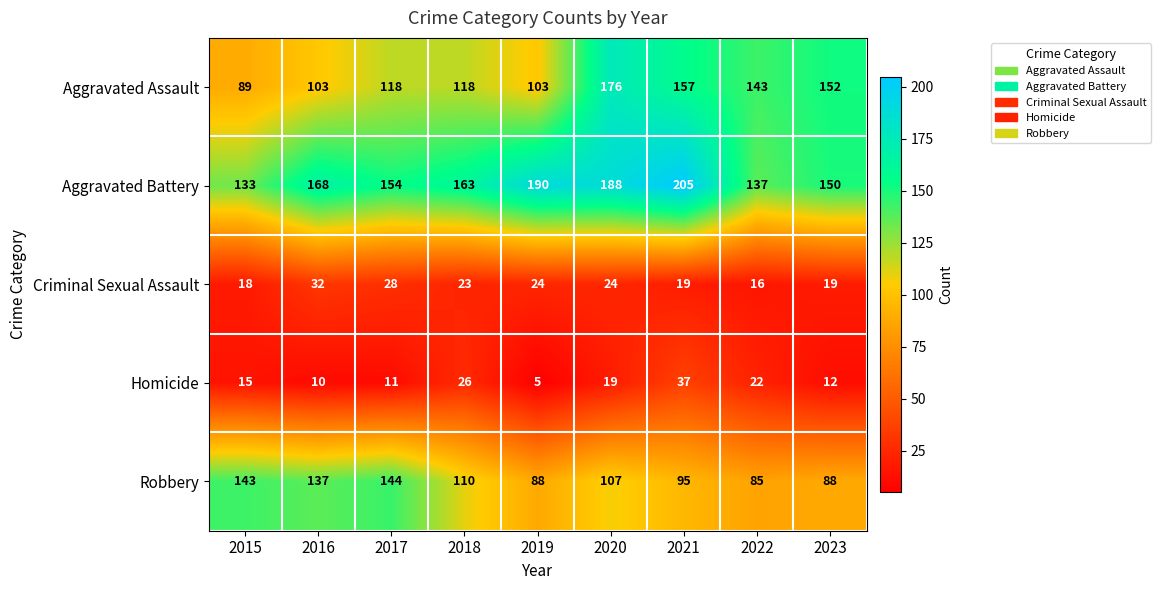

At which label is Robbery closest to 114?

2018